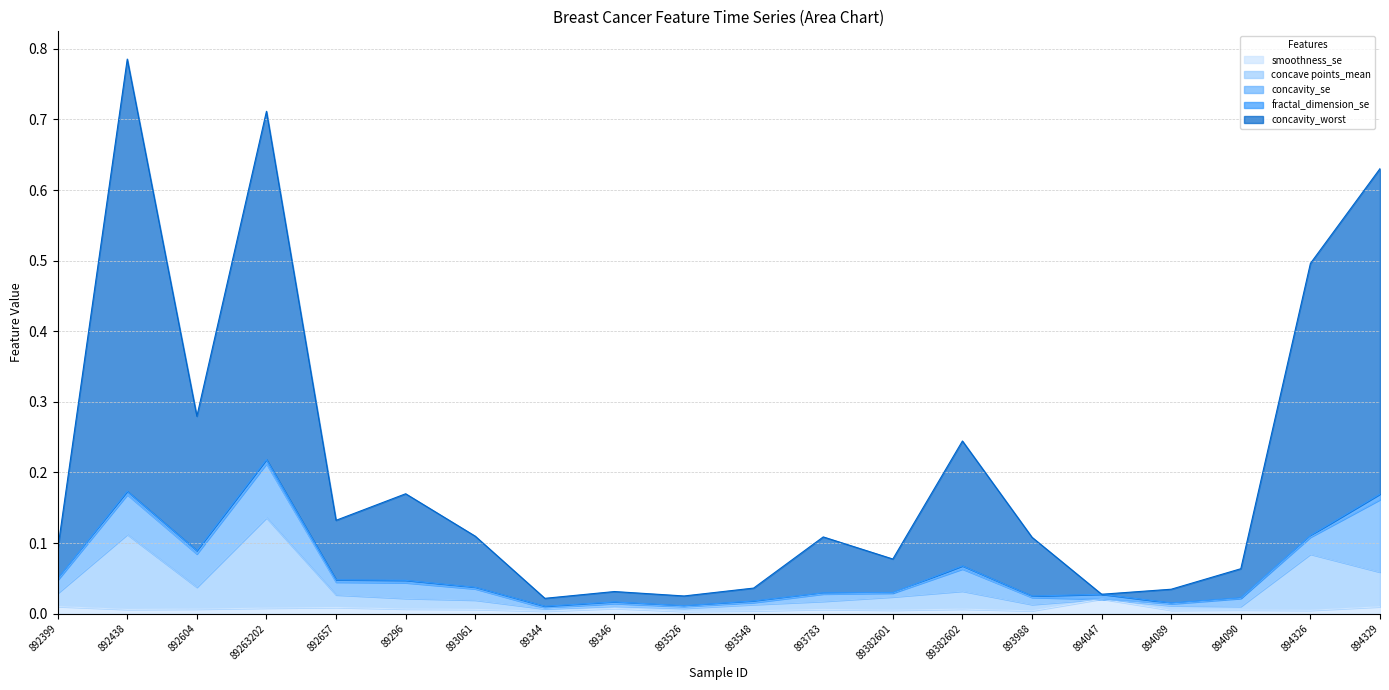

What is the difference between the second highest and second lowest values in the concave points_mean series?

0.1